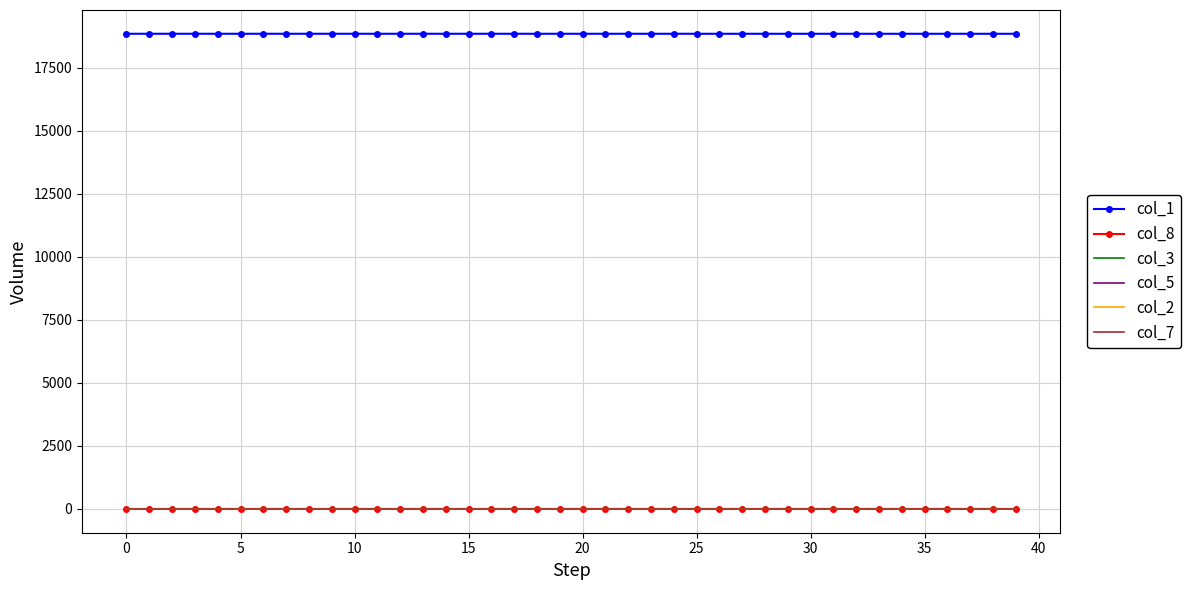

Which series has the largest total across all categories?

col_1